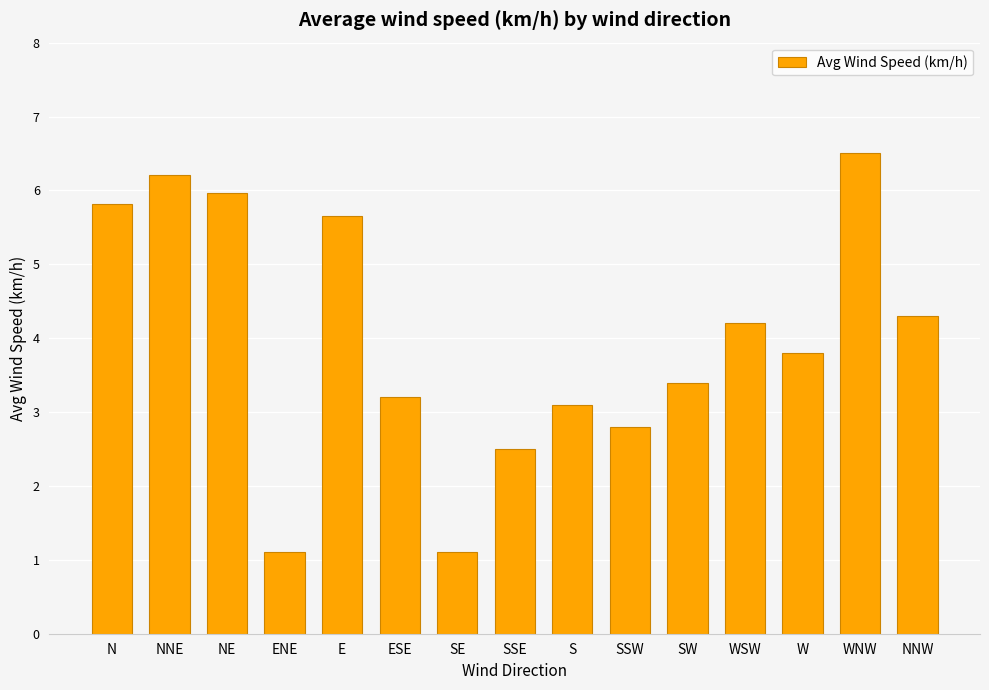

Approximately how many times larger is the value at S compared to ENE?

2.8